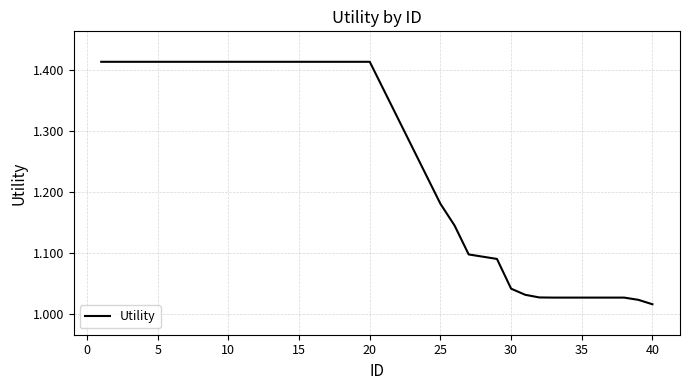

What is the difference between the maximum and minimum values?

0.4